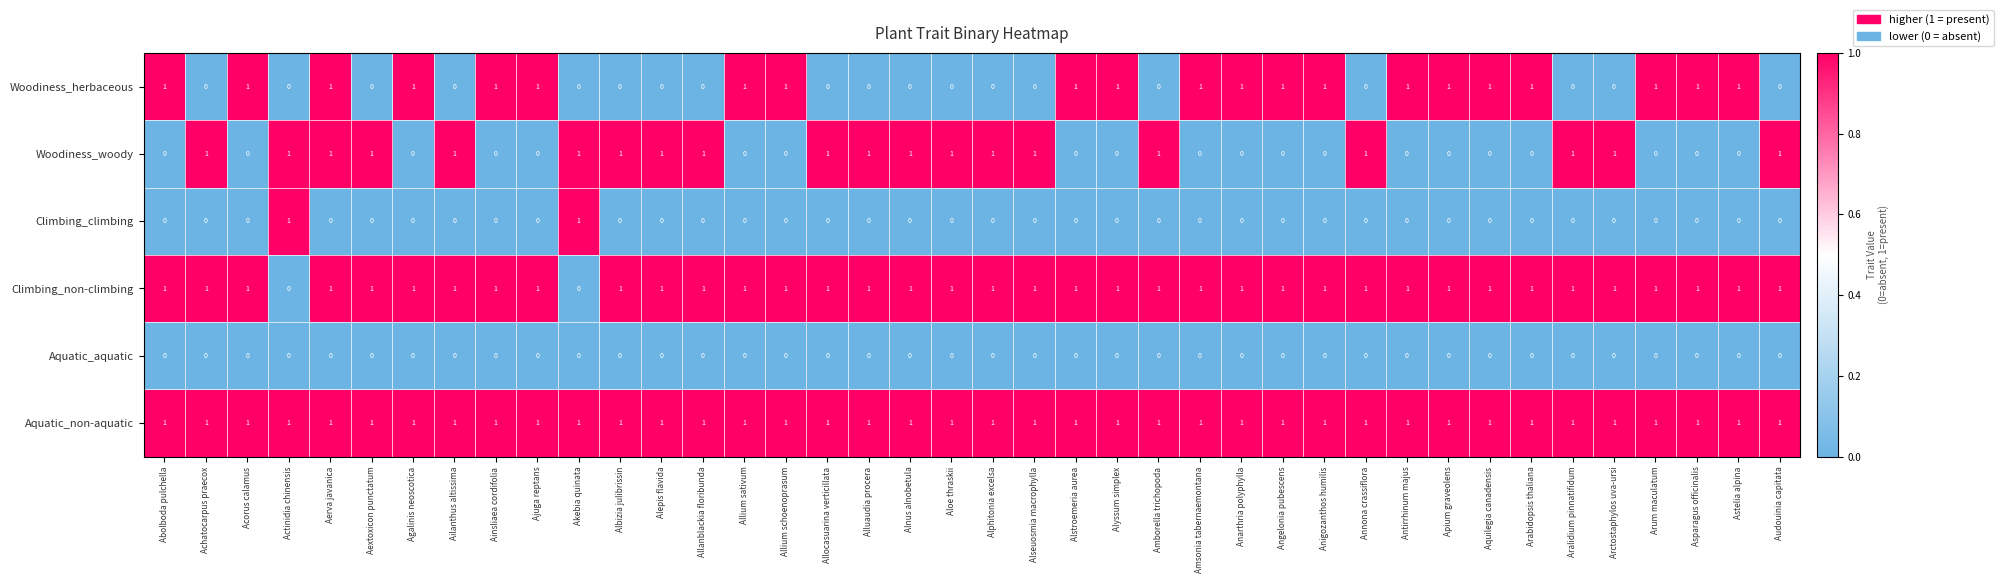

The Woodiness_herbaceous series shows 1 at Antirrhinum majus. True or false?

True